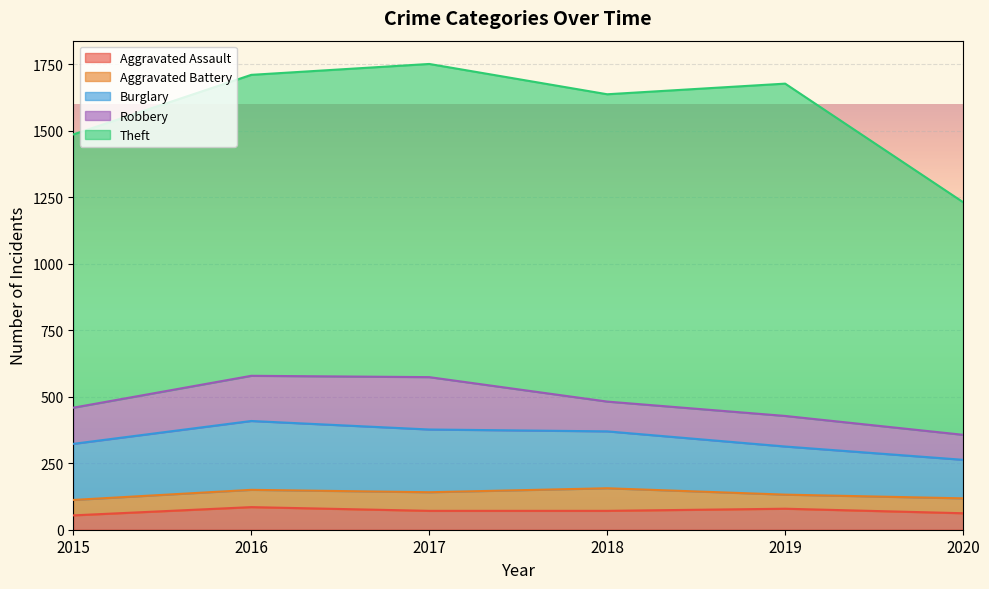

Reading left to right, list all the values displayed in this chart.

Aggravated Assault: 2015=54	2016=85	2017=71	2018=71	2019=79	2020=62
Aggravated Battery: 2015=58	2016=65	2017=70	2018=85	2019=53	2020=56
Burglary: 2015=211	2016=259	2017=236	2018=214	2019=181	2020=145
Robbery: 2015=136	2016=170	2017=197	2018=112	2019=115	2020=94
Theft: 2015=1028	2016=1132	2017=1178	2018=1156	2019=1250	2020=875